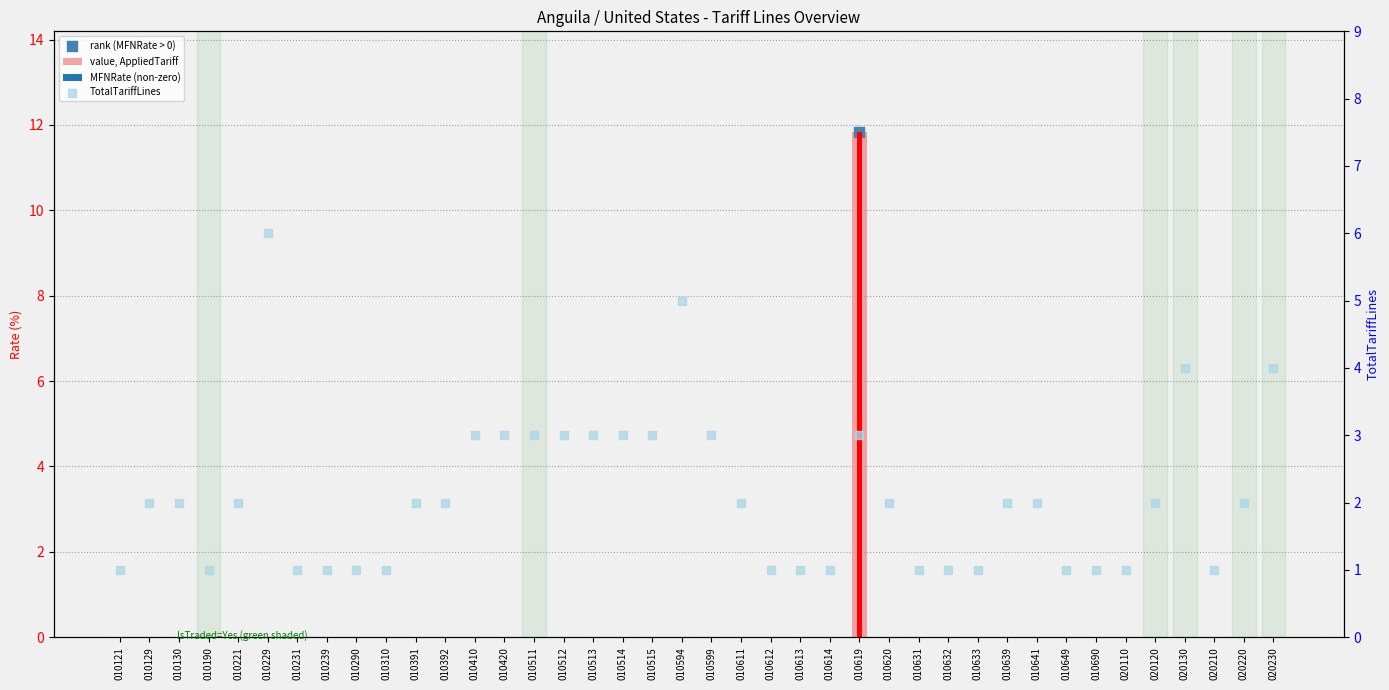

At which category is the sum across all series the highest?

010619